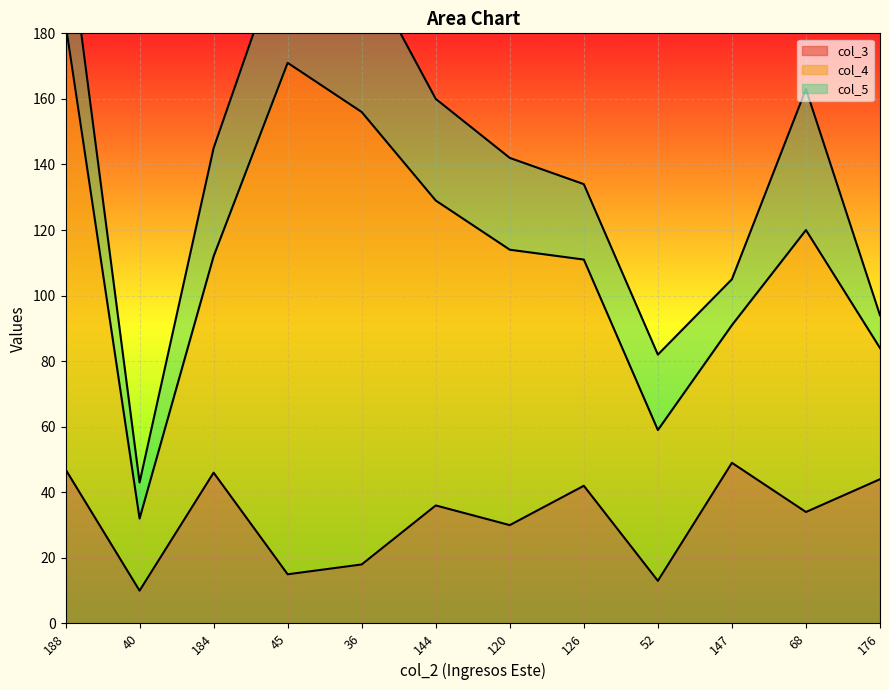

What is the label of the 6th point from the right?

120